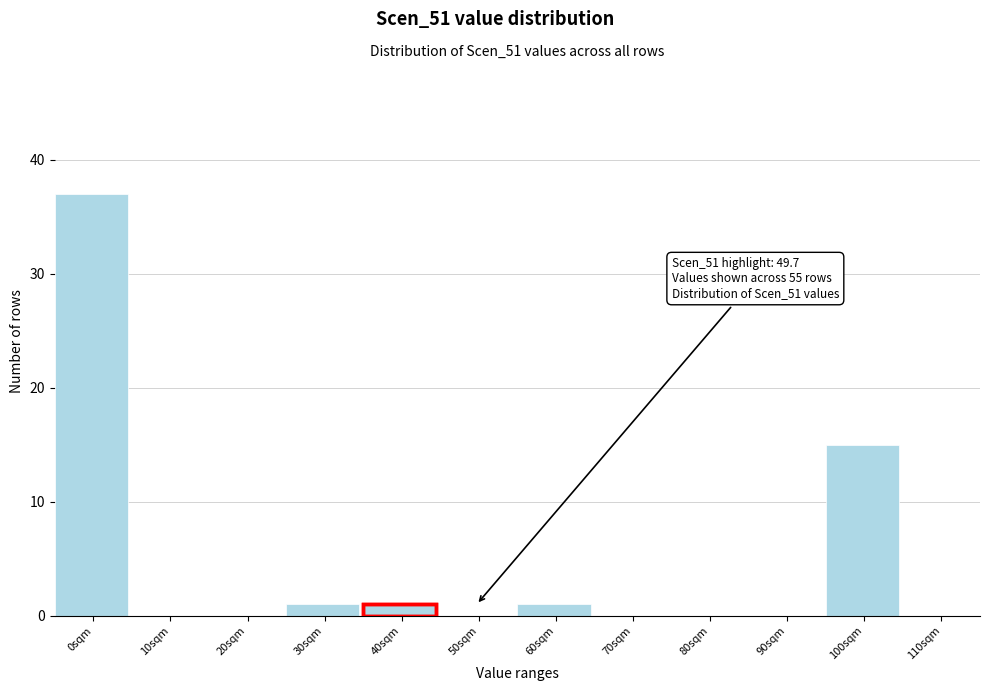

Reading left to right, transcribe all the data shown in this chart.

0sqm=37	10sqm=0	20sqm=0	30sqm=1	40sqm=1	50sqm=0	60sqm=1	70sqm=0	80sqm=0	90sqm=0	100sqm=15	110sqm=0